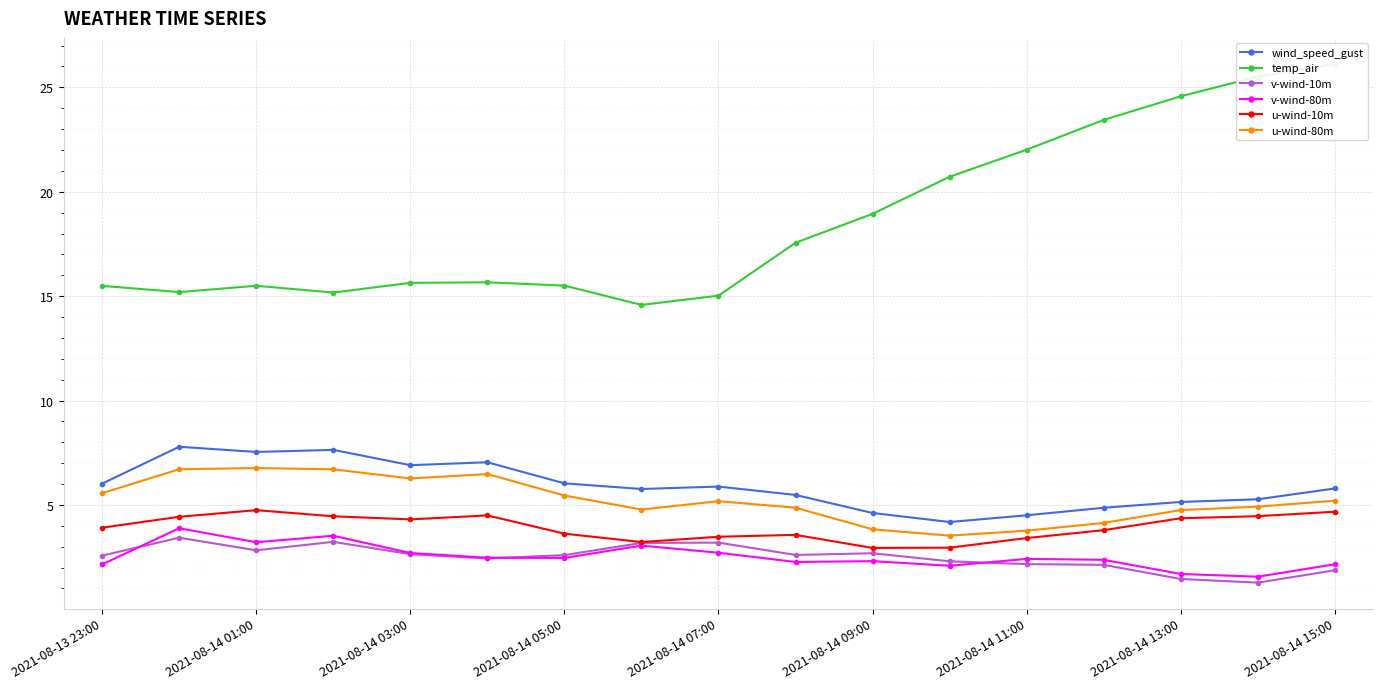

Is the value of u-wind-10m at 2021-08-14 11:00 greater than the value of wind_speed_gust at 2021-08-14 01:00?

No